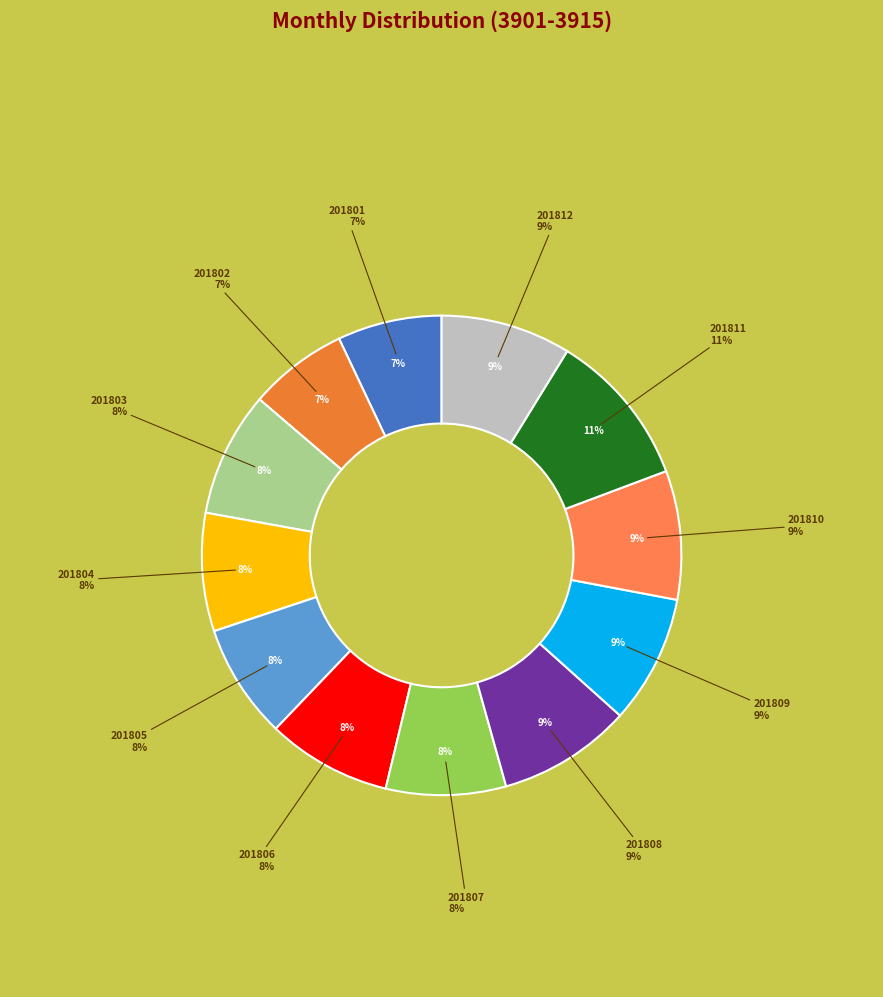

Is it true that 201811 is 3% of the pie?

False